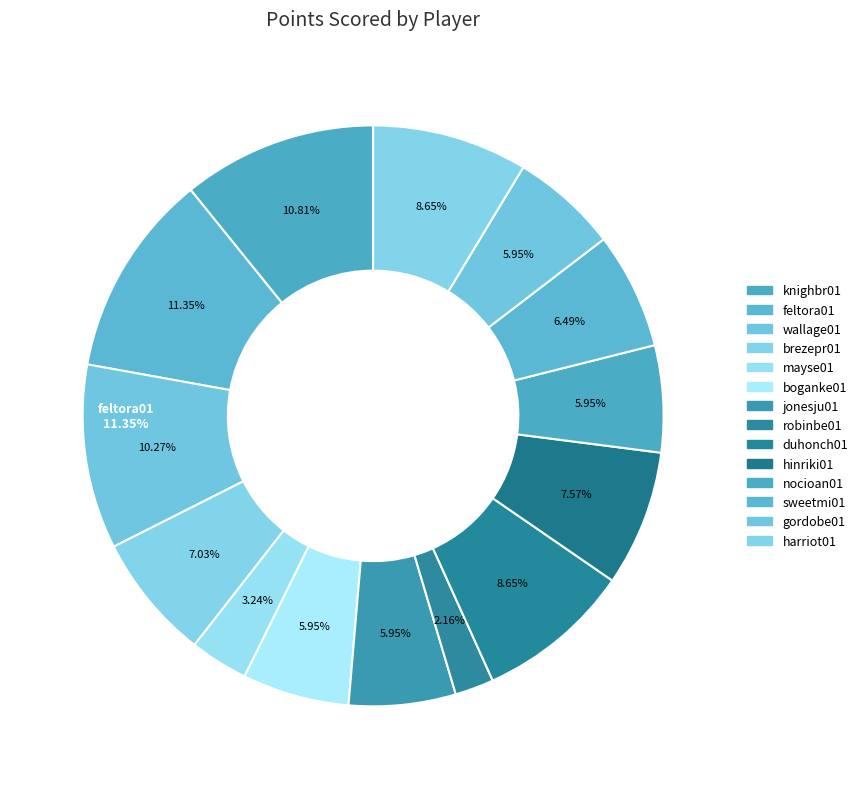

Rank the categories by value from highest to lowest.

feltora01, knighbr01, wallage01, duhonch01, harriot01, hinriki01, brezepr01, sweetmi01, boganke01, jonesju01, nocioan01, gordobe01, mayse01, robinbe01